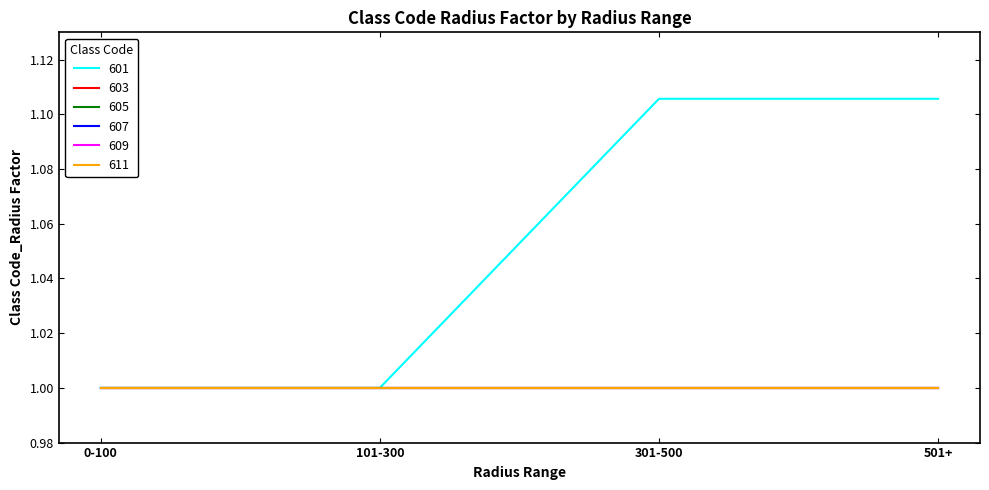

Does the chart display data point markers on the line(s)?

No